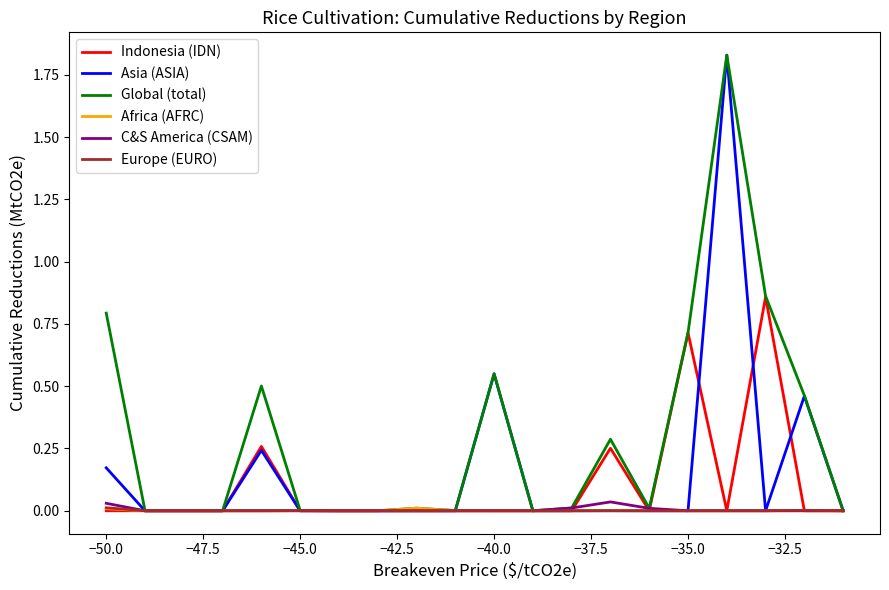

Which series has the largest total across all categories?

Global (total)